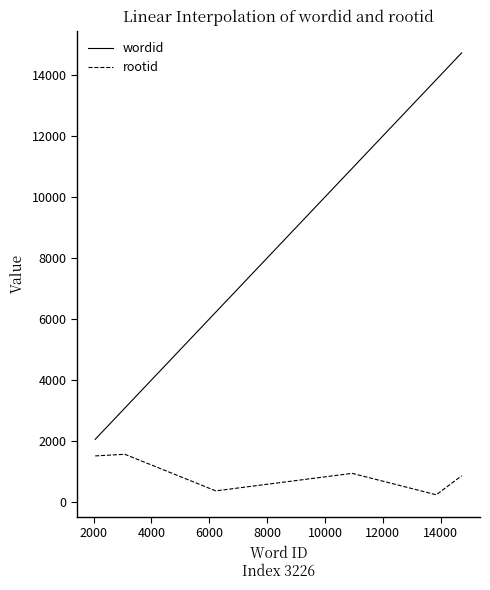

At how many categories does at least one series exceed 1176?

6